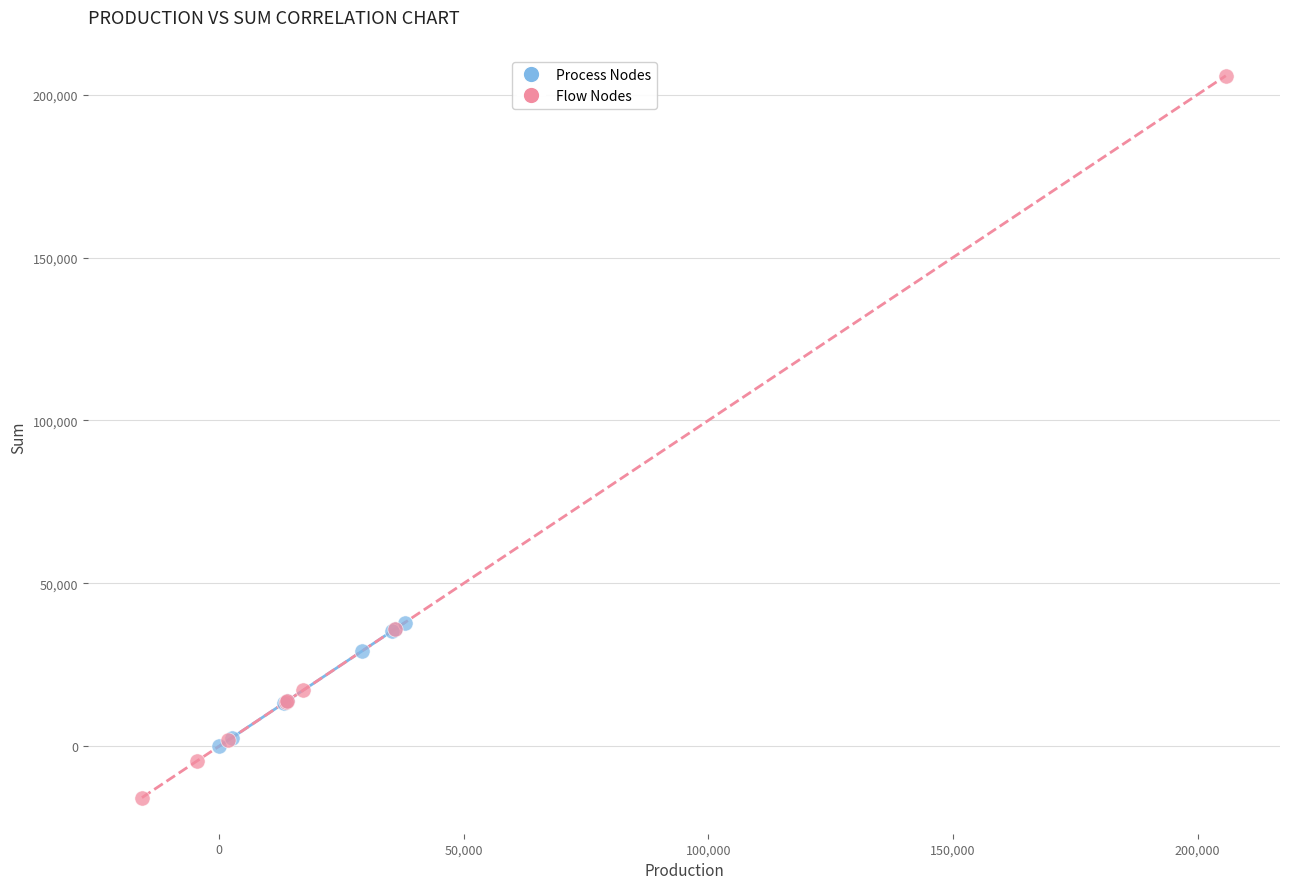

Which series reaches the maximum Y coordinate?

Flow Nodes